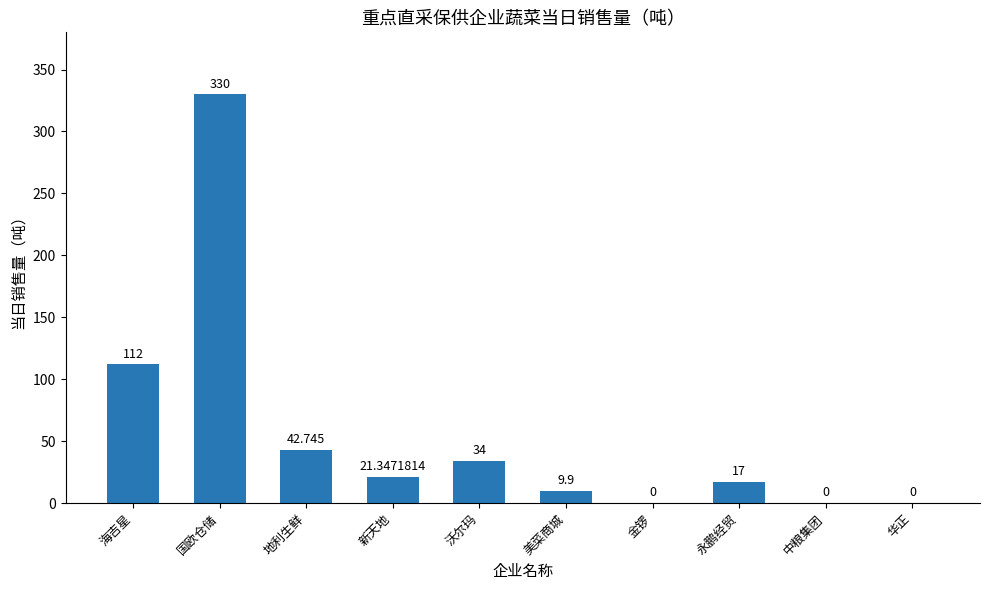

Which label corresponds to the largest value in the chart?

国欧仓储